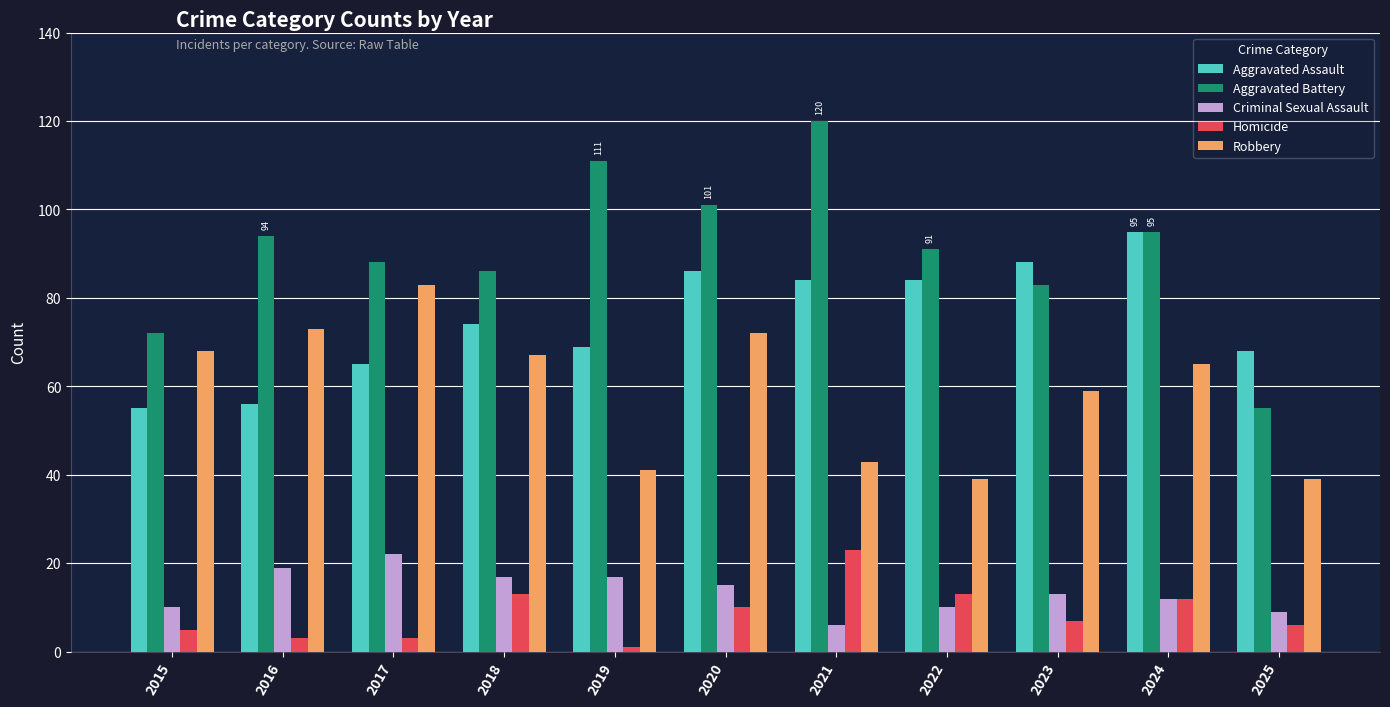

How many bars are there in each group?

5